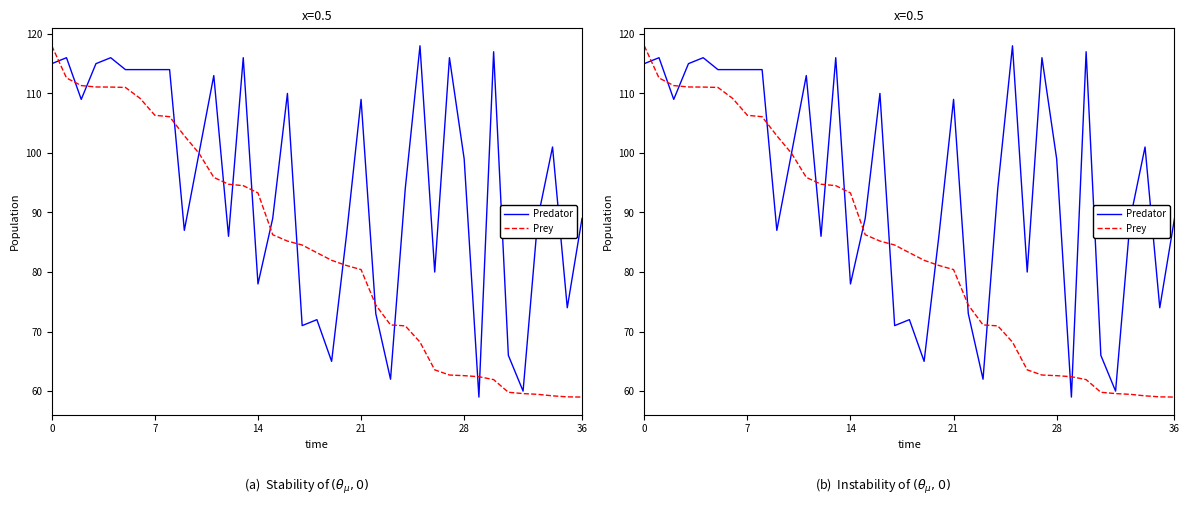

Which series ends up on top after the final intersection of Predator and Prey?

Predator